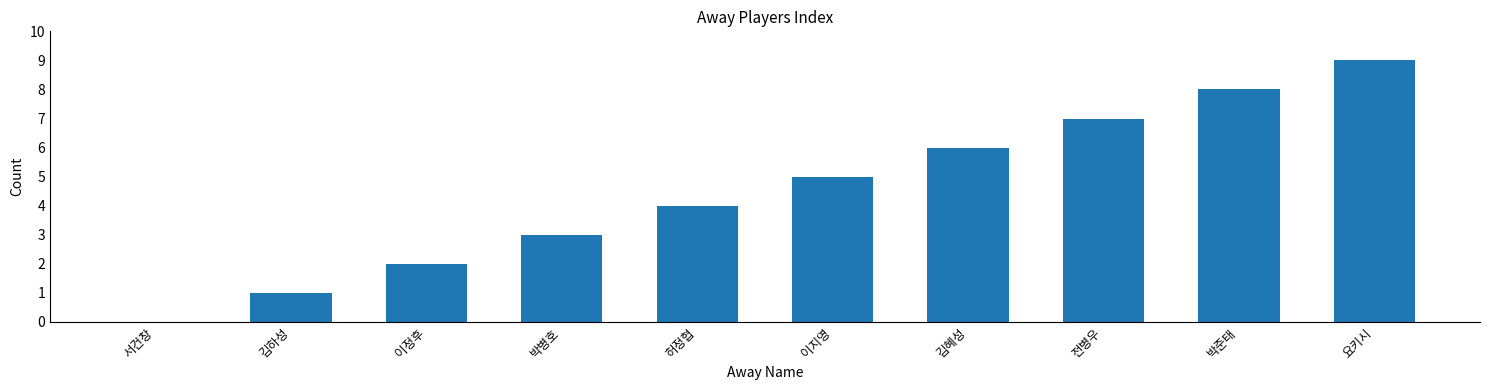

The chart shows a value of 0 at 김하성. True or false?

False